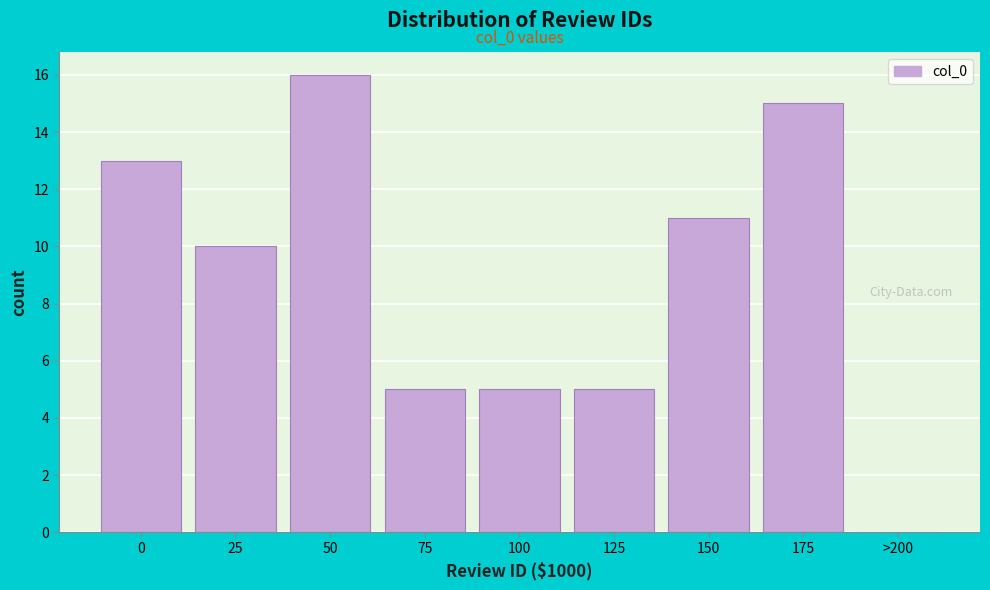

Reading left to right, extract all data points from this chart.

0=13	25=10	50=16	75=5	100=5	125=5	150=11	175=15	>200=0